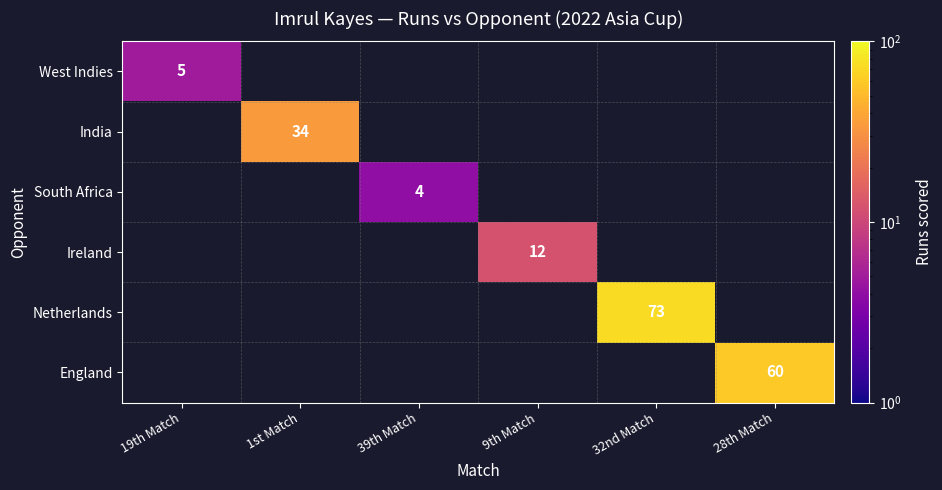

How many categories are shown in the chart?

6